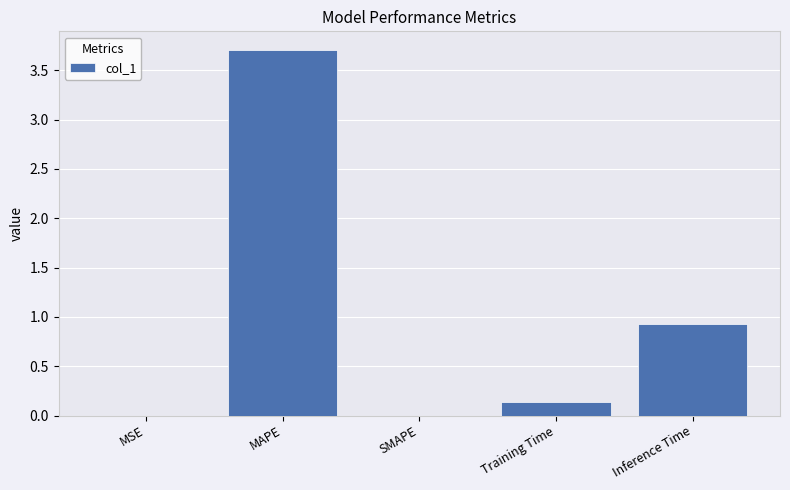

What value does the data have at MAPE?

3.7